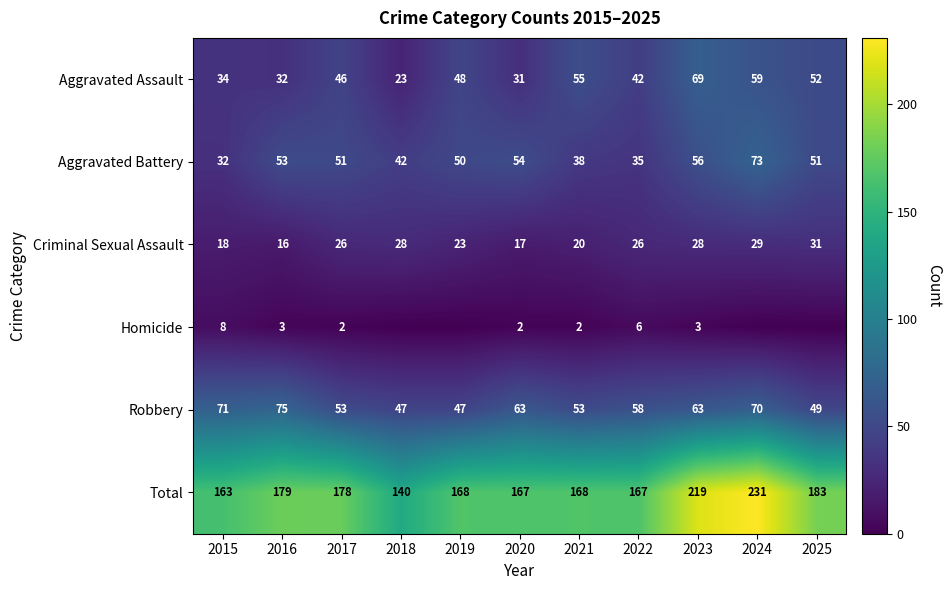

Is the value of Aggravated Assault at 2017 greater than the value of Aggravated Battery at 2023?

No